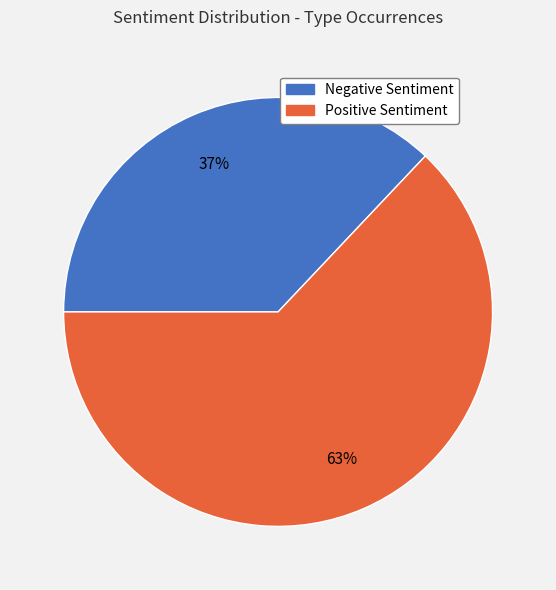

To the nearest percent, what is the average slice percentage?

50%